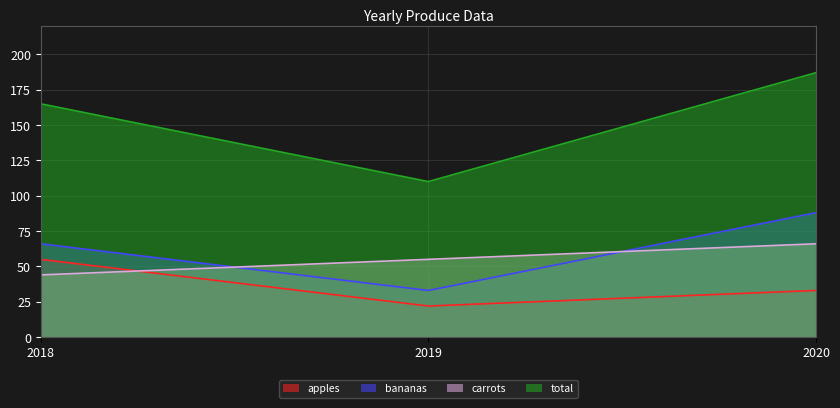

Is the value of carrots at 2019 greater than the value of total at 2020?

No